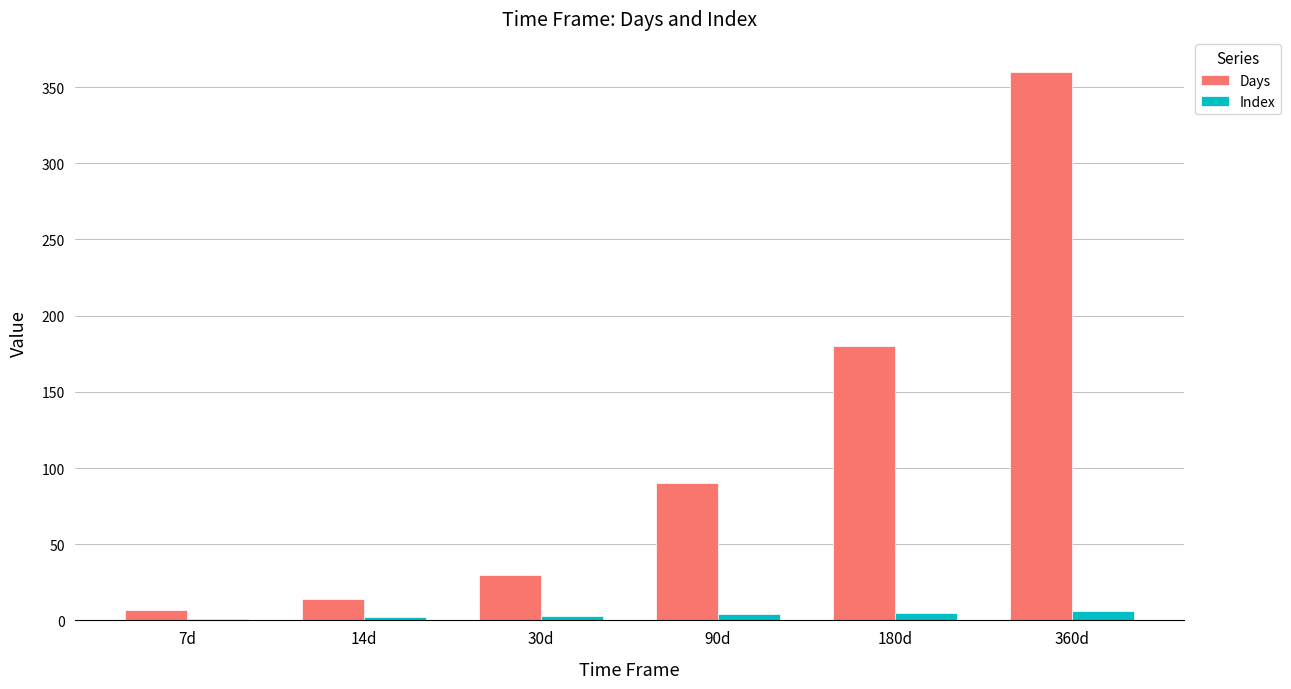

Which series changed the most between 7d and 360d?

Days